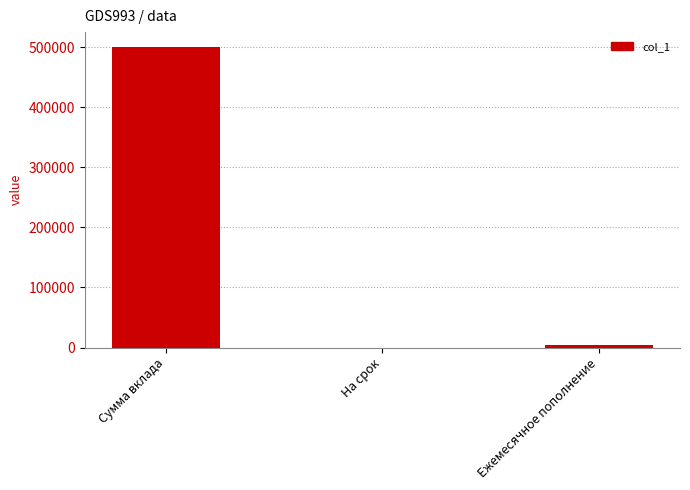

What is the sum of all values?

505009